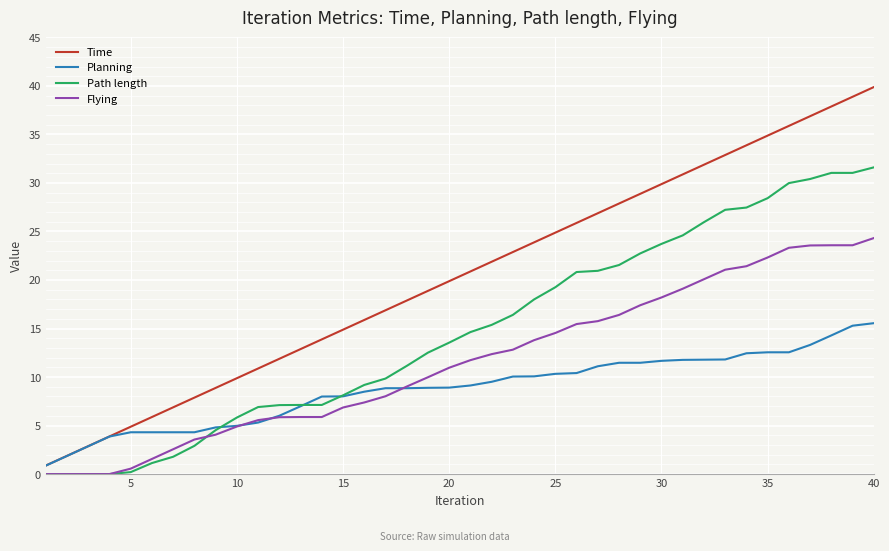

How many lines are shown in the chart?

4